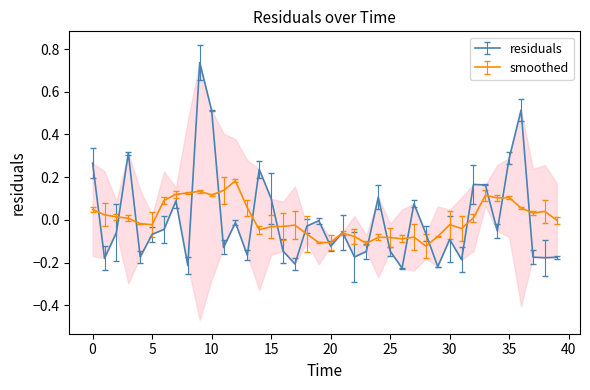

Is this an area chart (filled region under the line)?

No